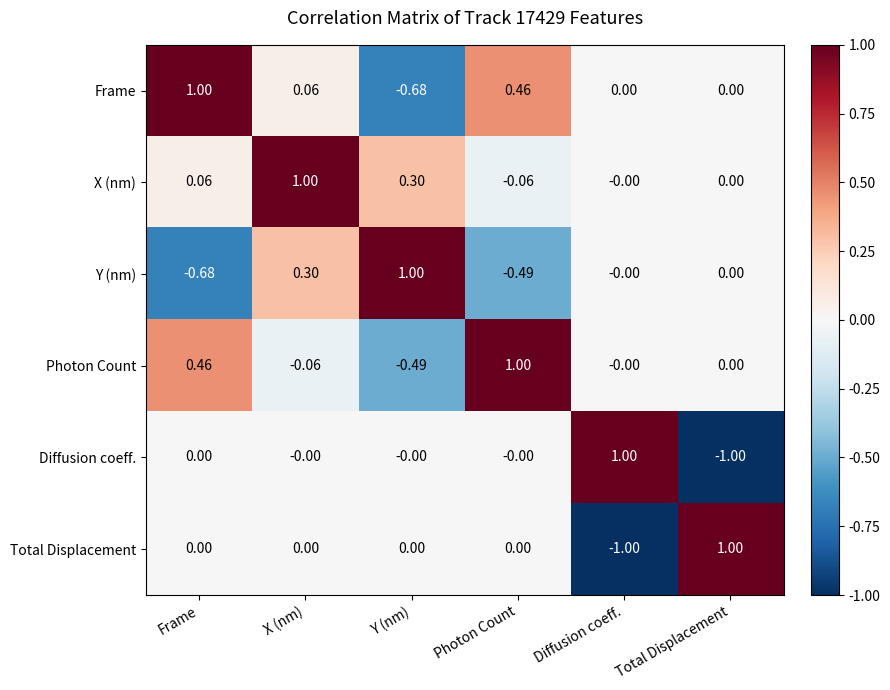

How many data points does each series have?

6